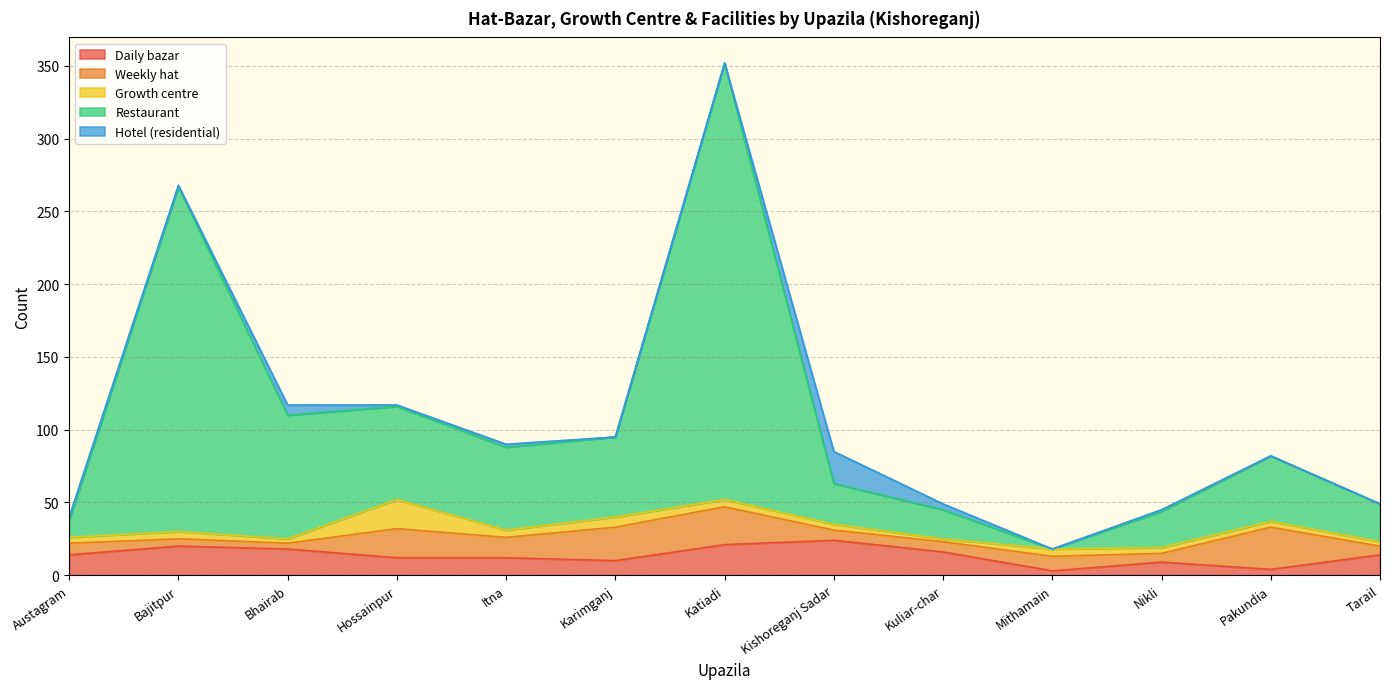

True or false: Daily bazar and Growth centre cross at least once.

True